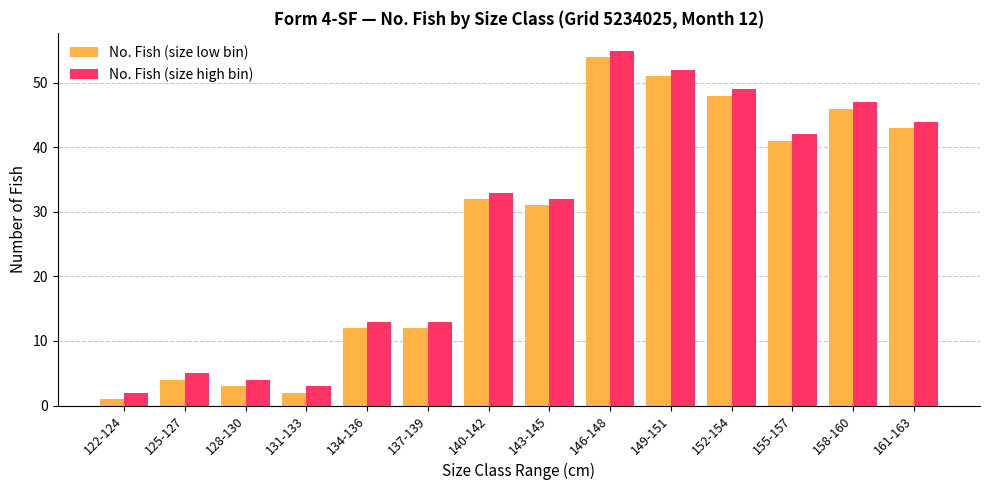

How many bars are there in each group?

2